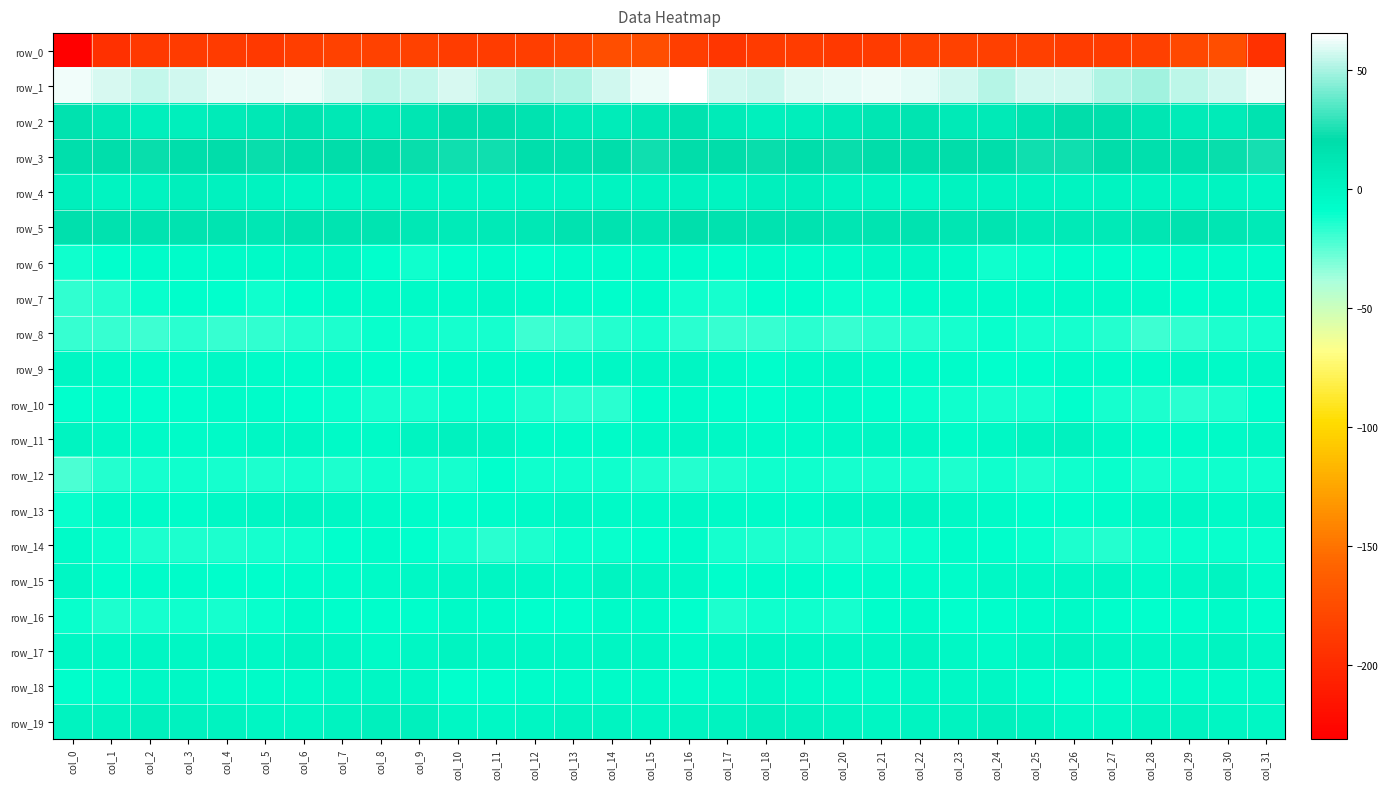

Which series changed the most between col_7 and col_15?

row_0